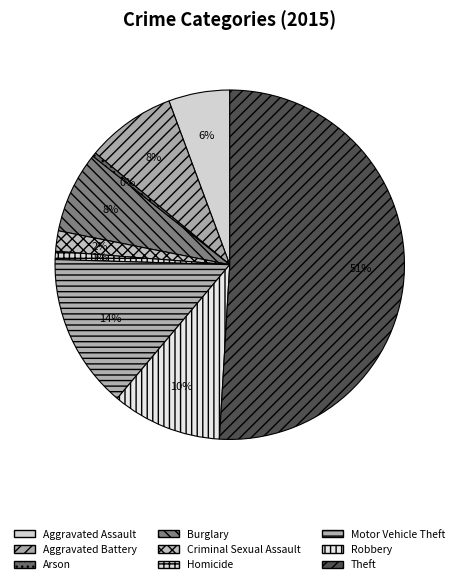

Approximately how many times larger is the value at Homicide compared to Robbery?

0.1